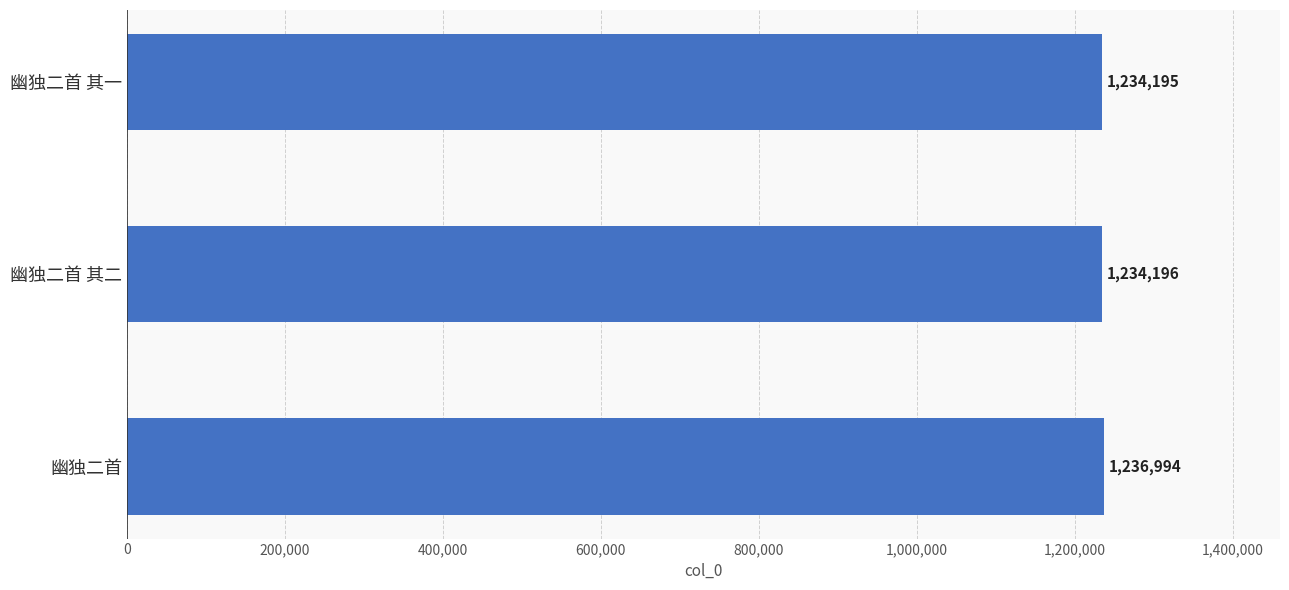

Which category has the lowest value across all series?

幽独二首 其一